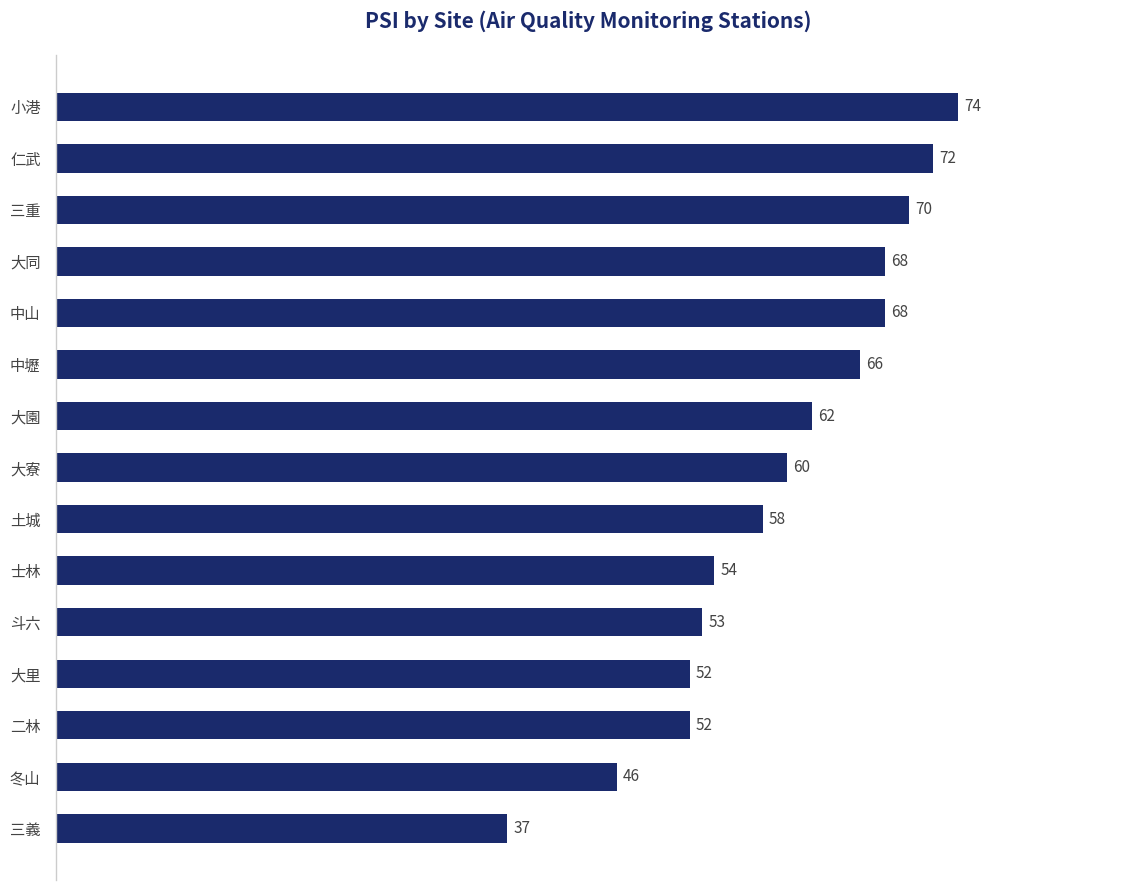

What is the ratio of the value at 二林 to the value at 大園?

0.8